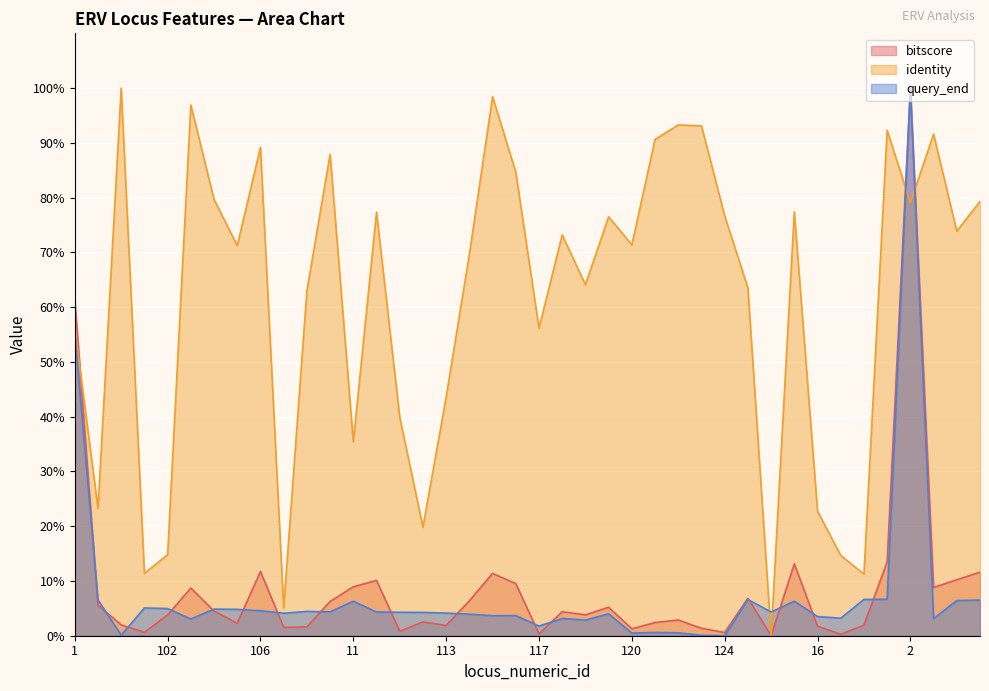

What position from the right is 101?

37